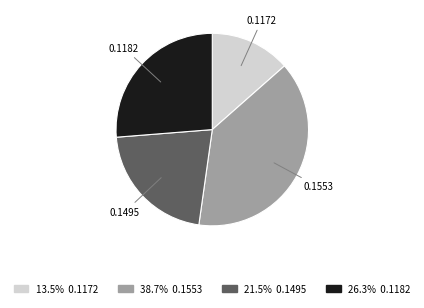

Is there a majority slice in this chart?

No